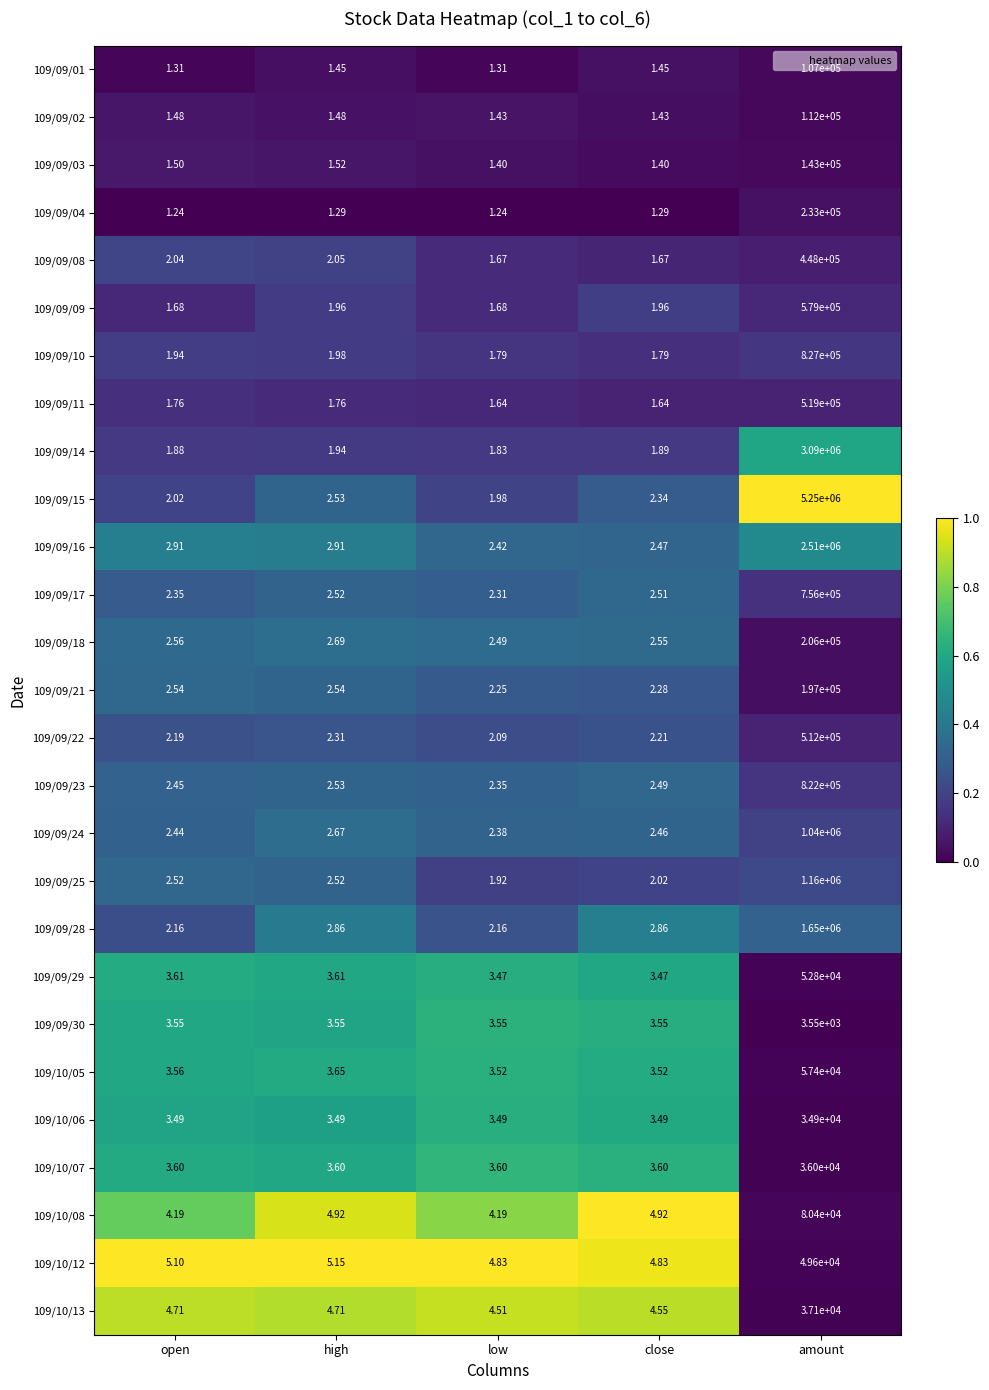

Which series has the widest spread of values?

109/09/15